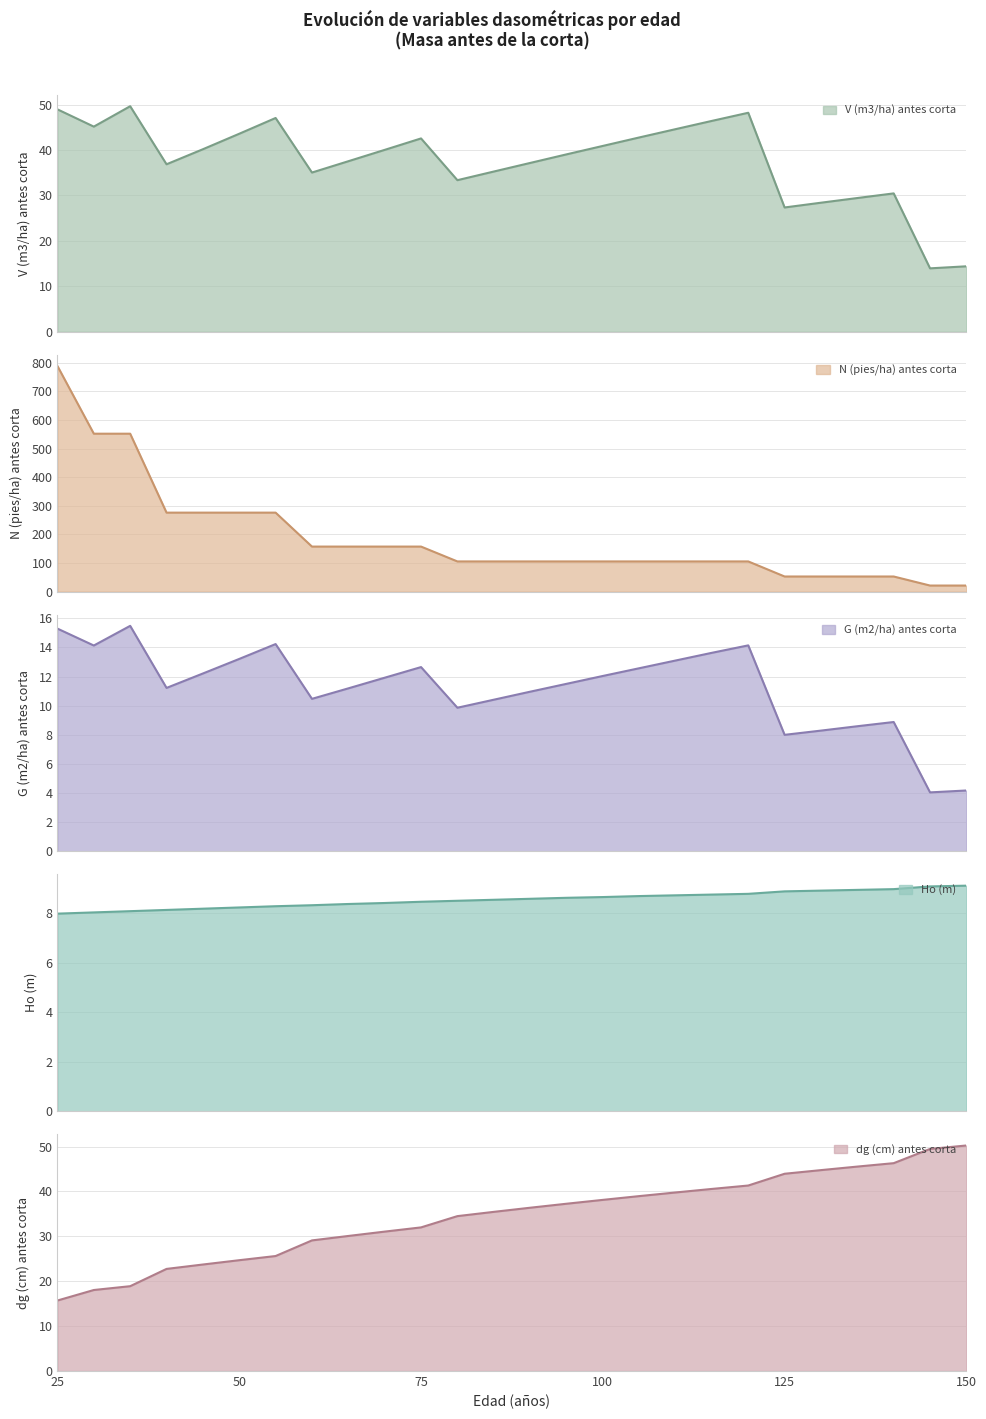

What is the value of the N (pies/ha) antes corta point at the 6th from the left?

276.1